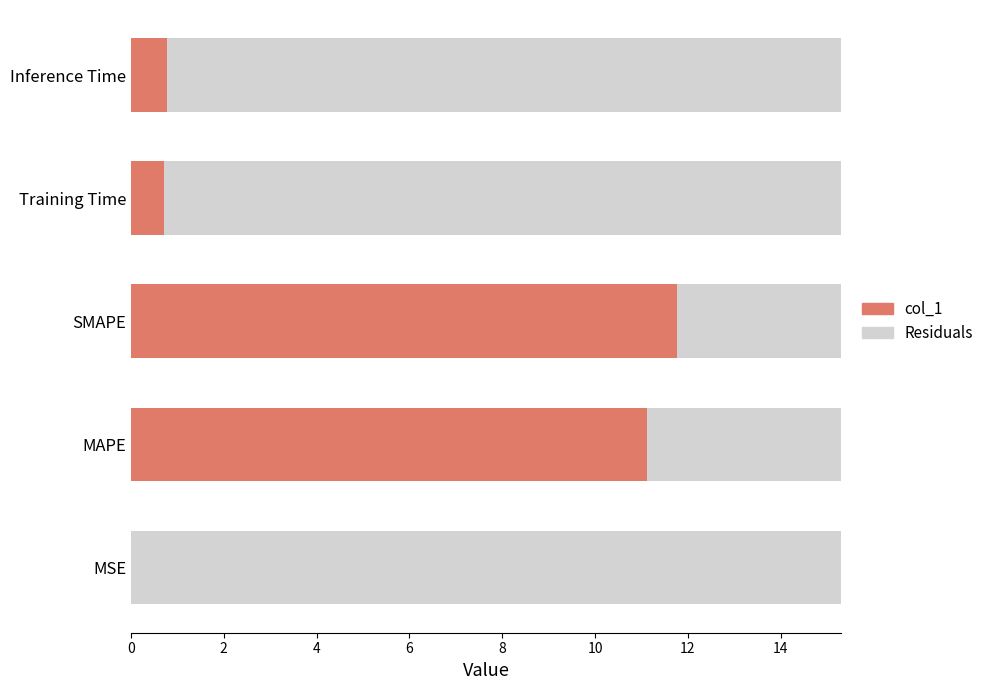

Which category has the highest value in the col_1 series?

SMAPE